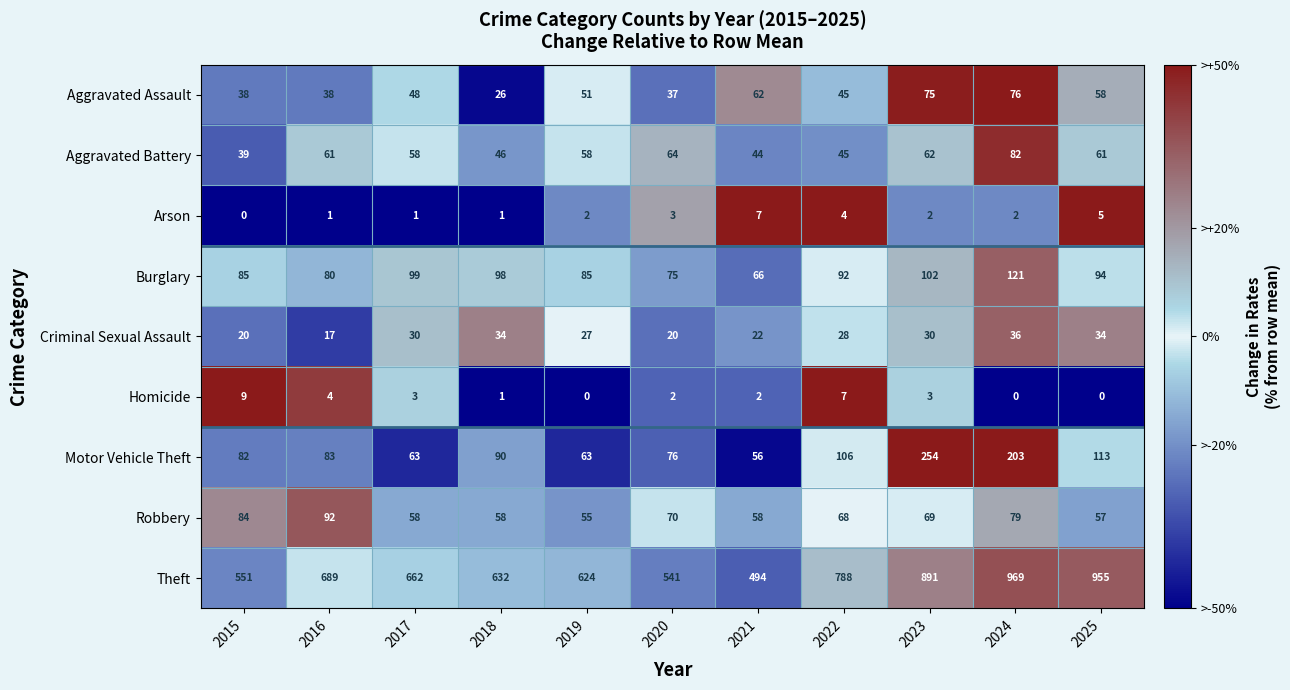

Which series has the largest range (max minus min)?

Theft